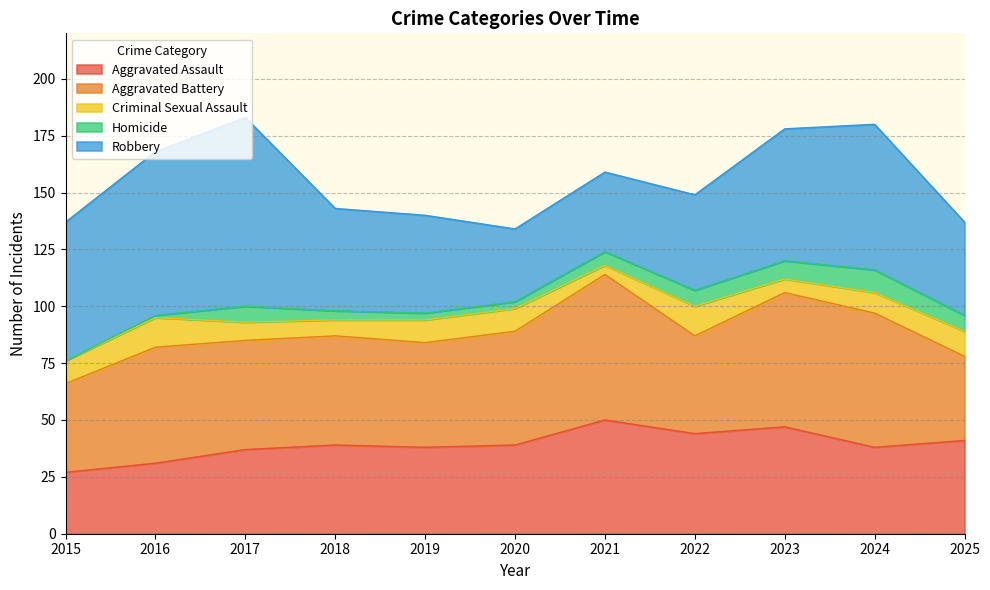

True or false: Criminal Sexual Assault has a value of 10 at 2019.

True